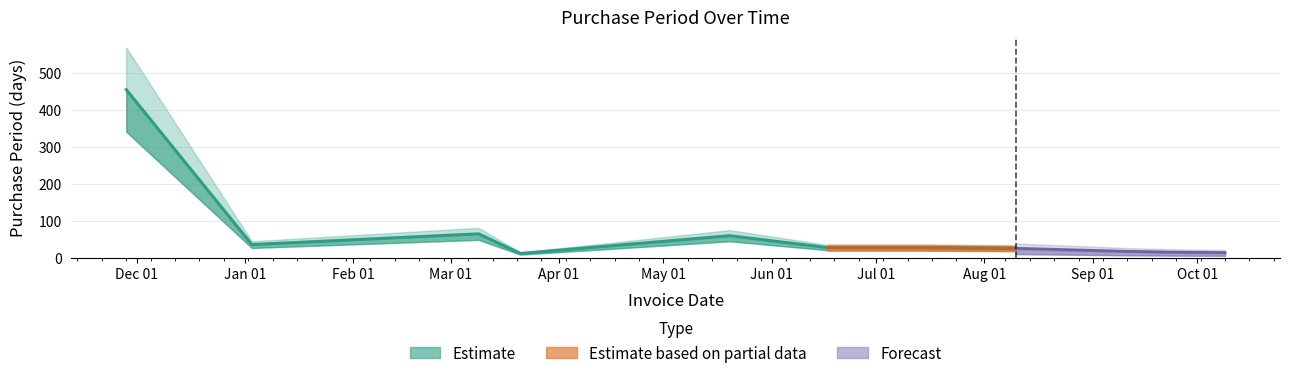

The chart shows a value of 26 at 2017-08-10. True or false?

True